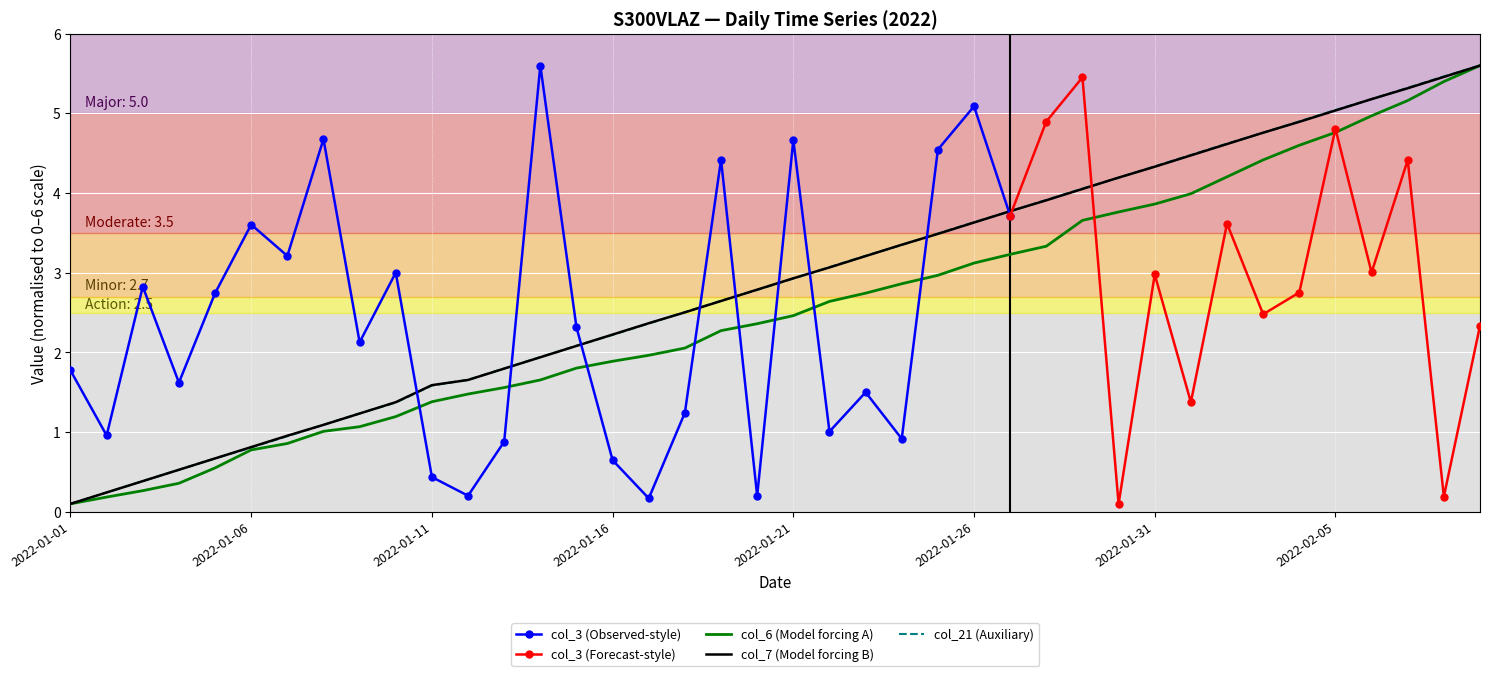

What is the label of the 22nd point from the right?

2022-01-19